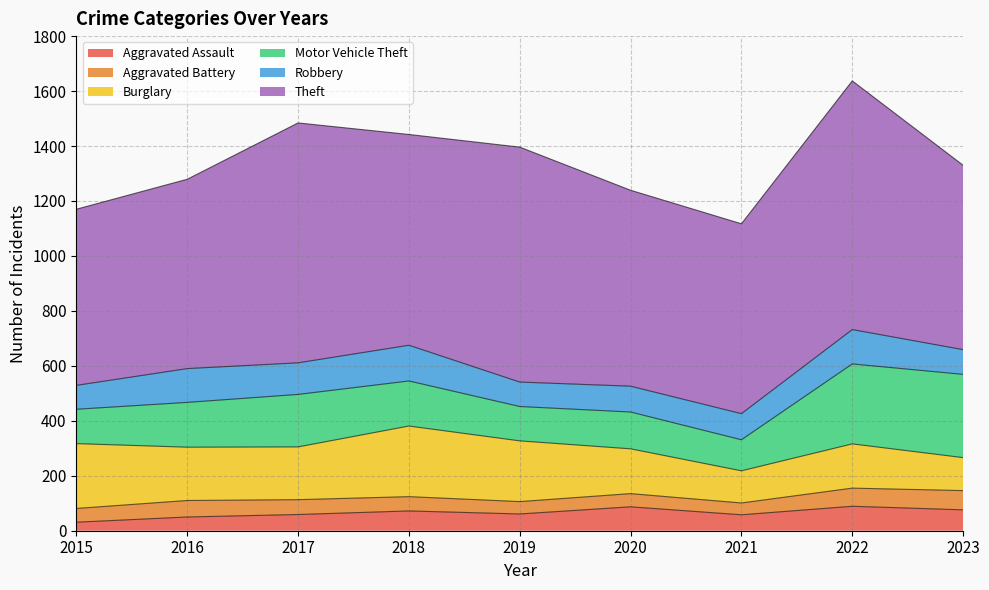

Rank the categories by Motor Vehicle Theft value from lowest to highest.

2021, 2015, 2019, 2020, 2016, 2018, 2017, 2022, 2023